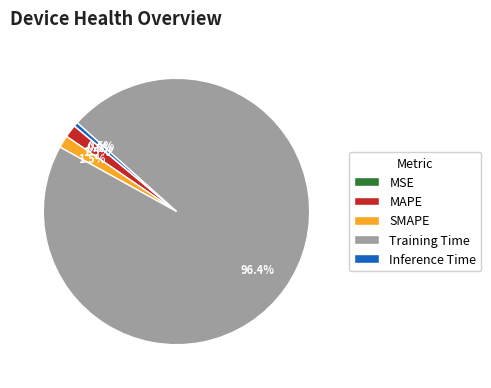

Which category has the biggest portion of the pie?

Training Time